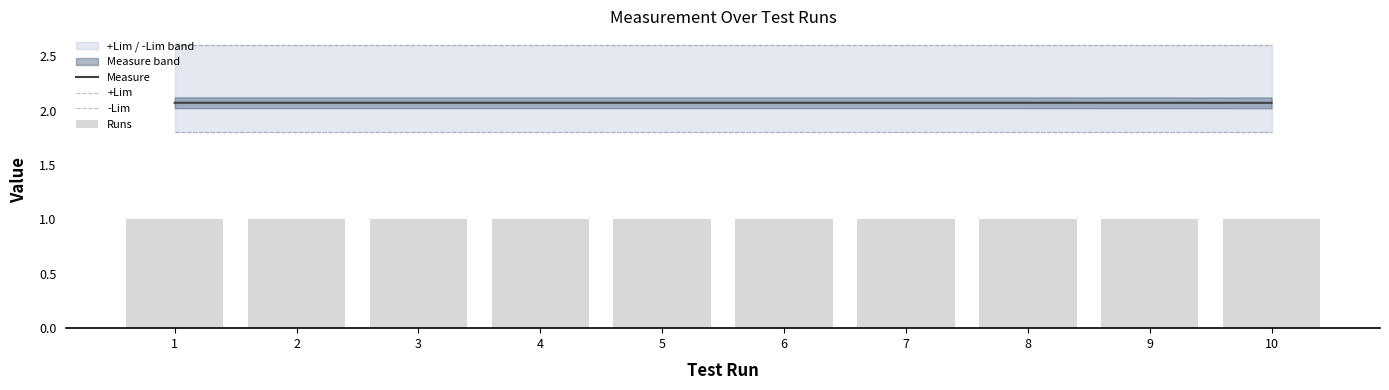

At which category does the chart reach its peak across all series?

1